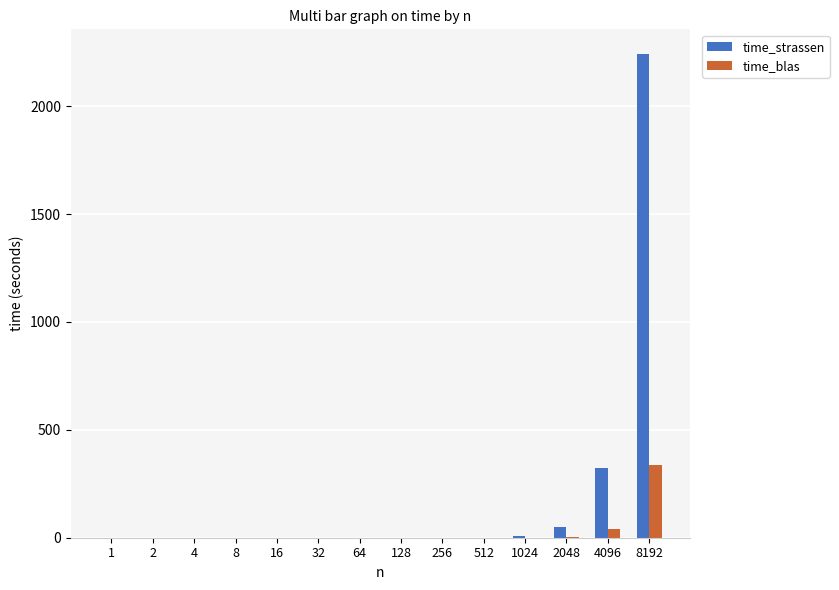

What is the sum of the time_strassen values at 8192 and 4096?

2565.1